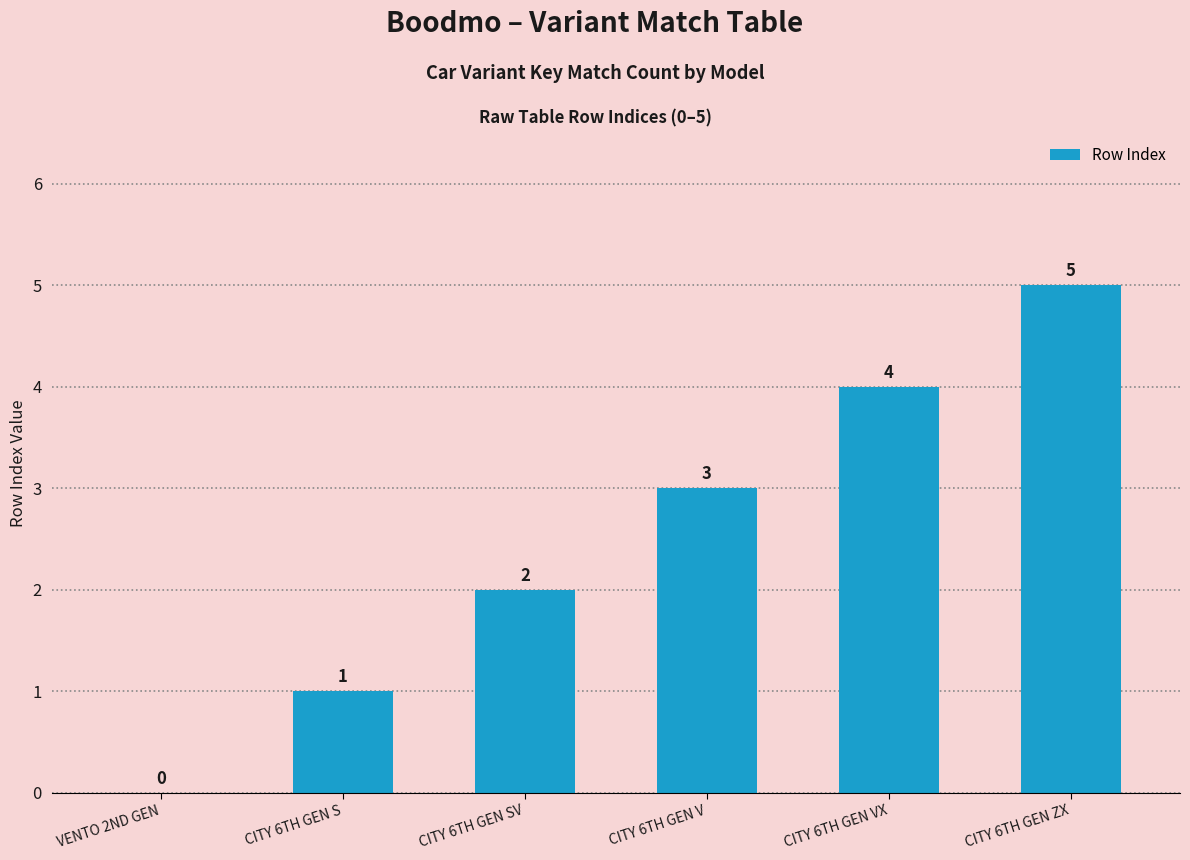

What is the change in value from VENTO 2ND GEN to CITY 6TH GEN S?

+1